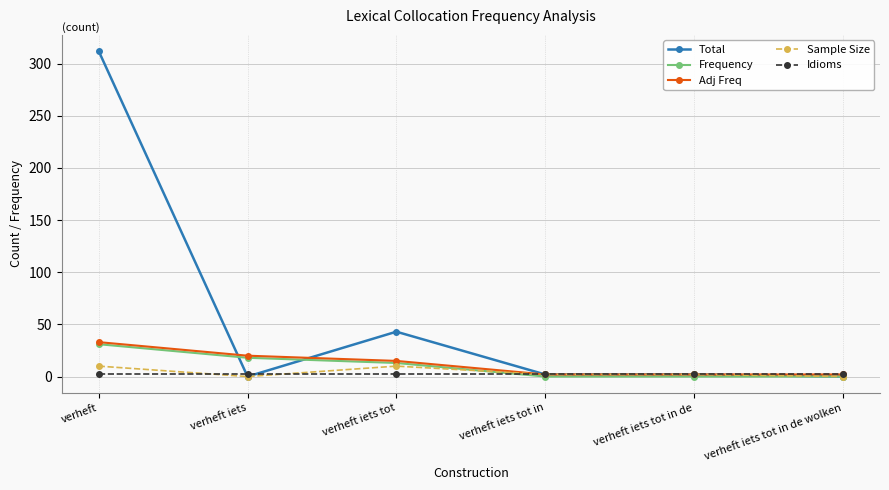

Reading right to left, what are all the values shown in this chart?

Total: 0	2	2	43	0	312
Frequency: 0	0	0	13	18	31
Adj Freq: 2	2	2	15	20	33
Sample Size: 0	2	2	10	0	10
Idioms: 2	2	2	2	2	2